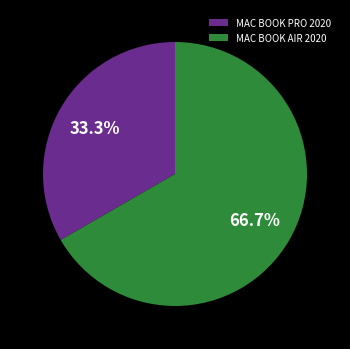

To the nearest percent, what is the difference between the largest and smallest slice percentages?

33%